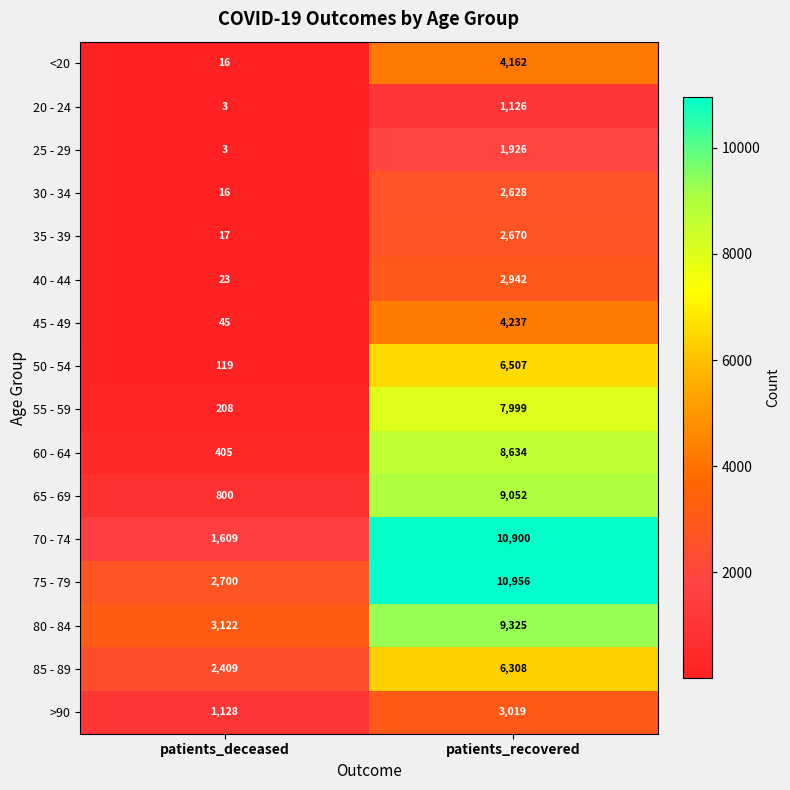

Read the 20 - 24 value at patients_recovered, to the nearest 100.

1100